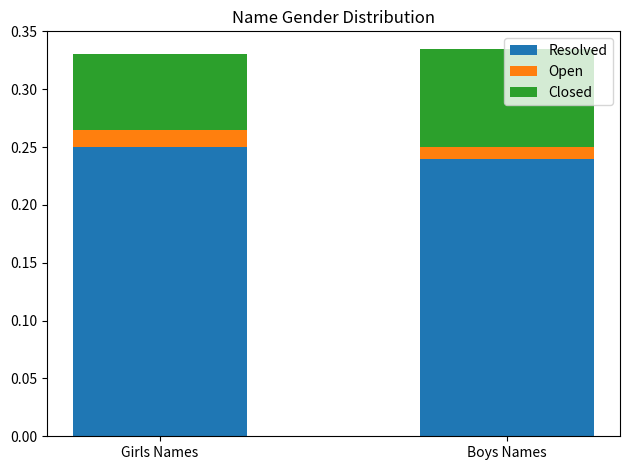

Where is Resolved nearest to the value 0?

Boys Names